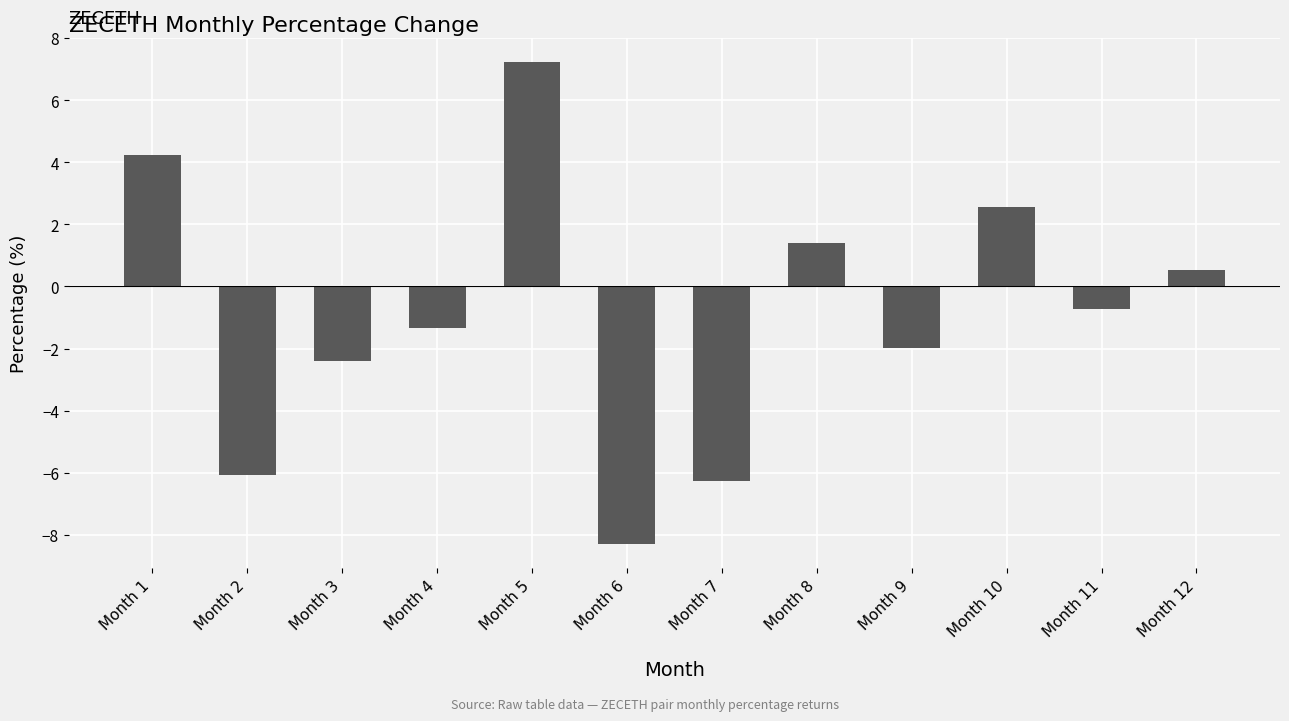

Are the bars horizontal?

No